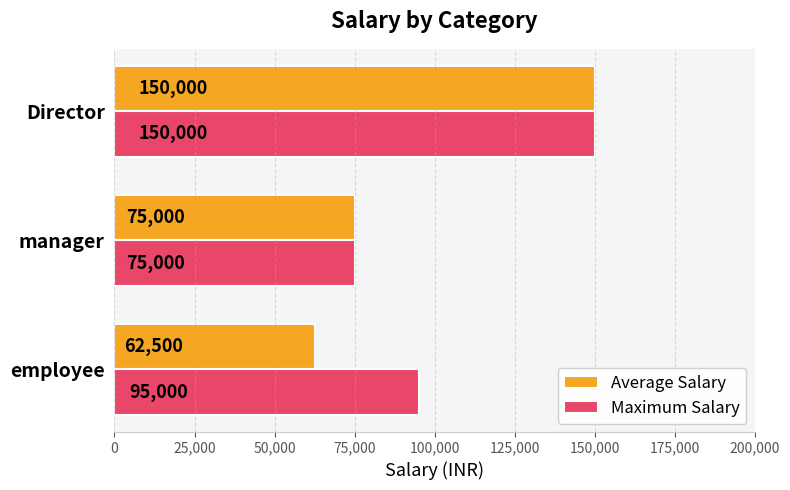

At how many categories does at least one series exceed 108037?

1